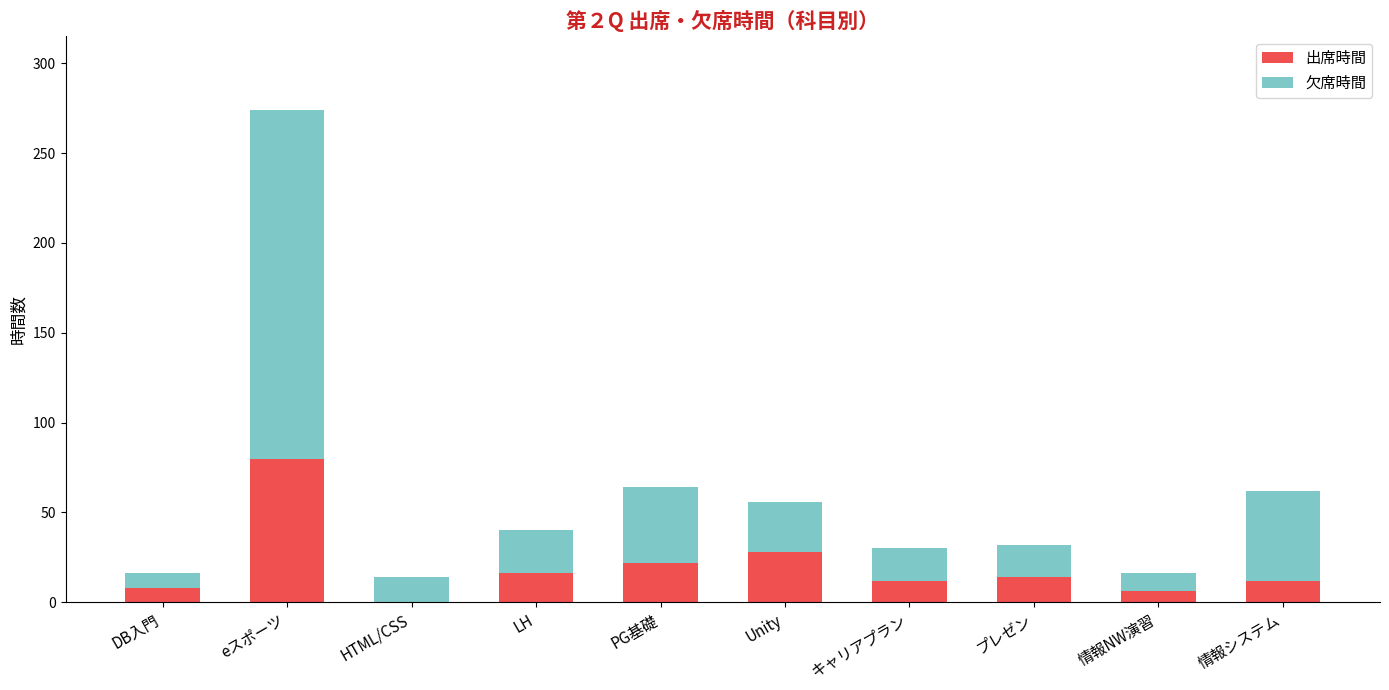

What is the highest value of the 出席時間 series?

80